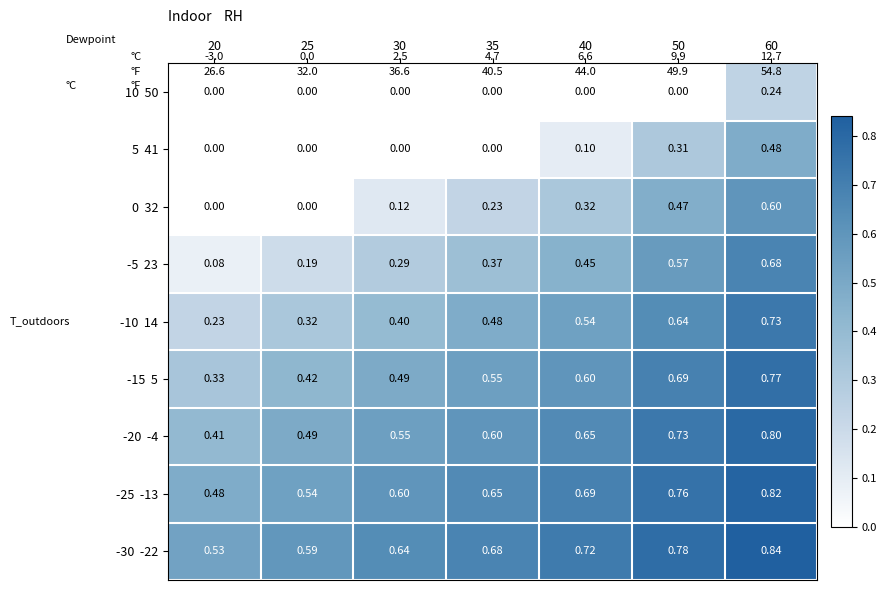

What is the sum of the -30 -22 values at 30 and 50?

1.4